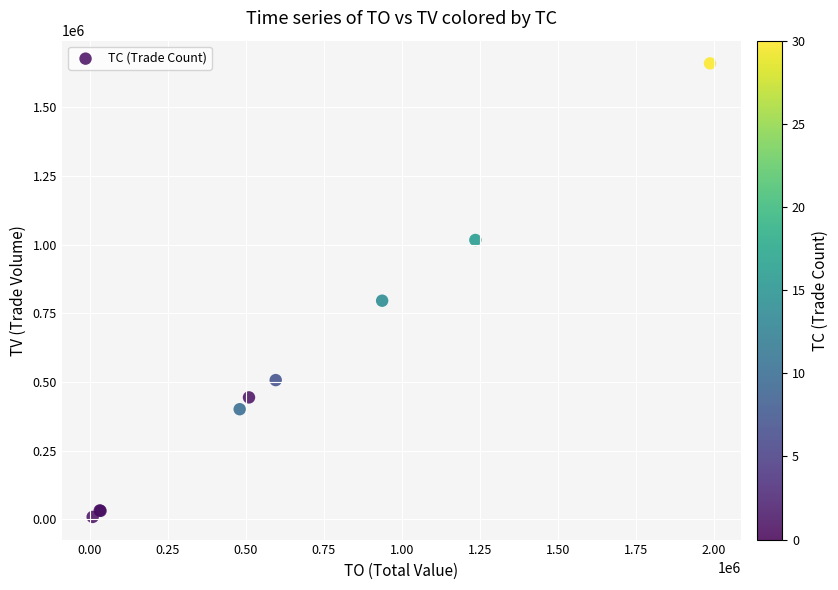

What Y value in the scatter plot is closest to 834500?

796000